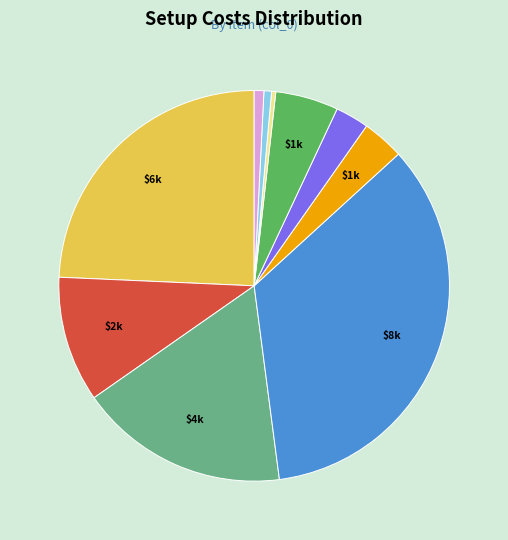

Is there a majority slice in this chart?

No